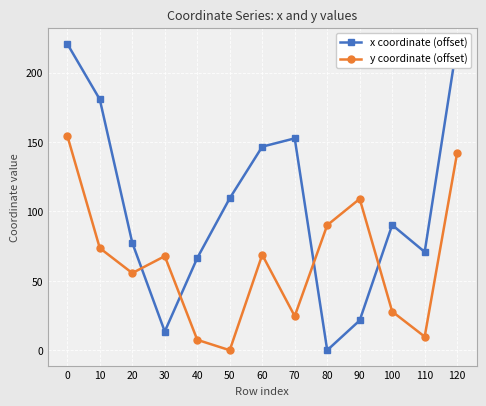

Where is the first local minimum for x coordinate (offset)?

30